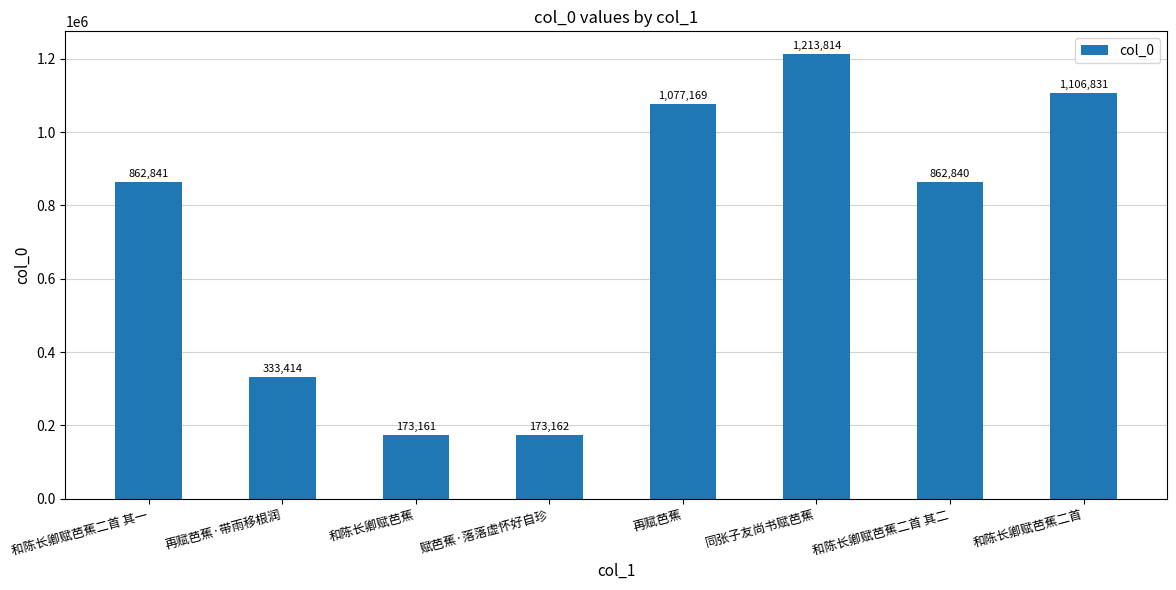

True or false: the data shows 78337 at 赋芭蕉·落落虚怀好自珍.

False